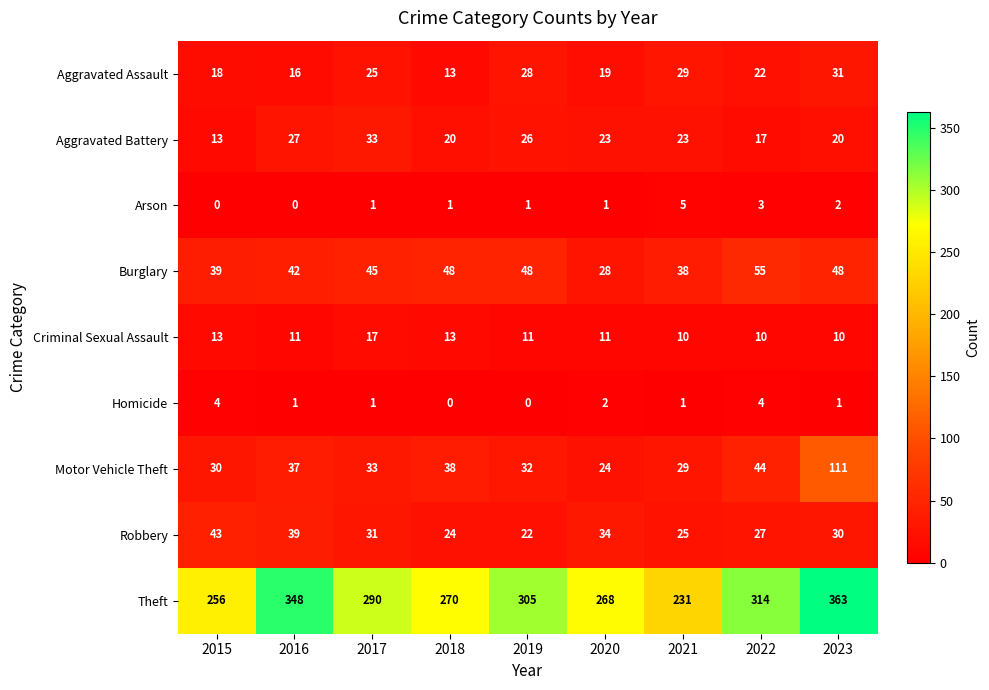

What is the difference between the maximum and second lowest values in the Robbery series?

19